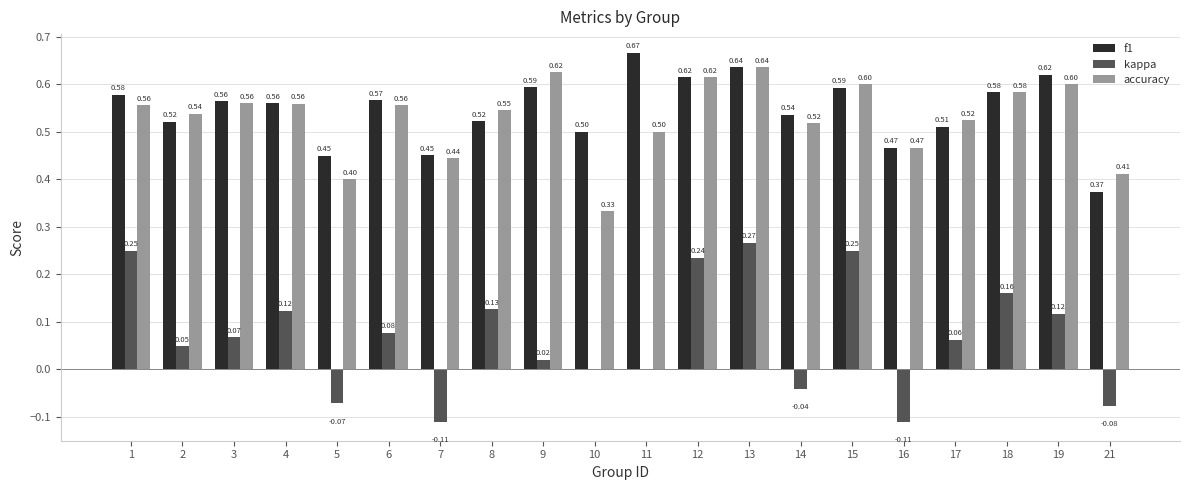

At which label is f1 closest to 0?

21